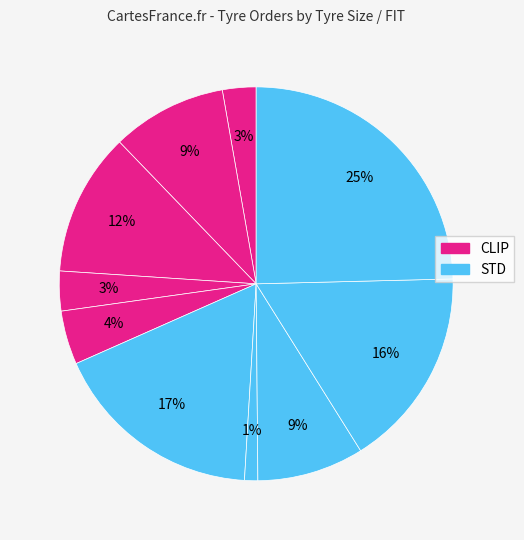

Which slice is the smallest?

23x9-10 STD